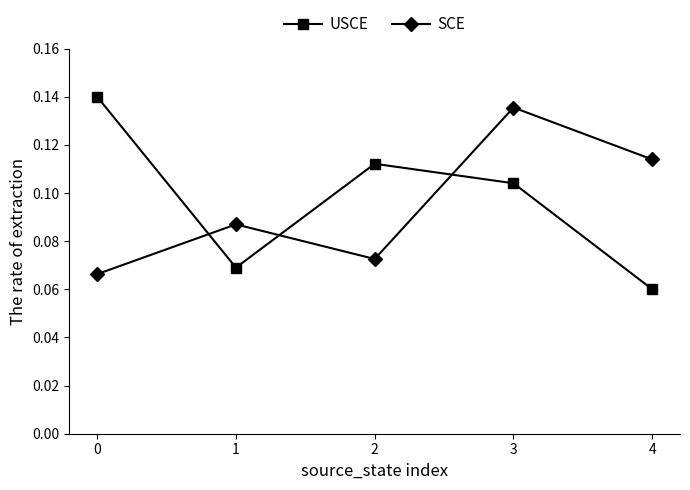

What is the sum of all USCE values?

0.5